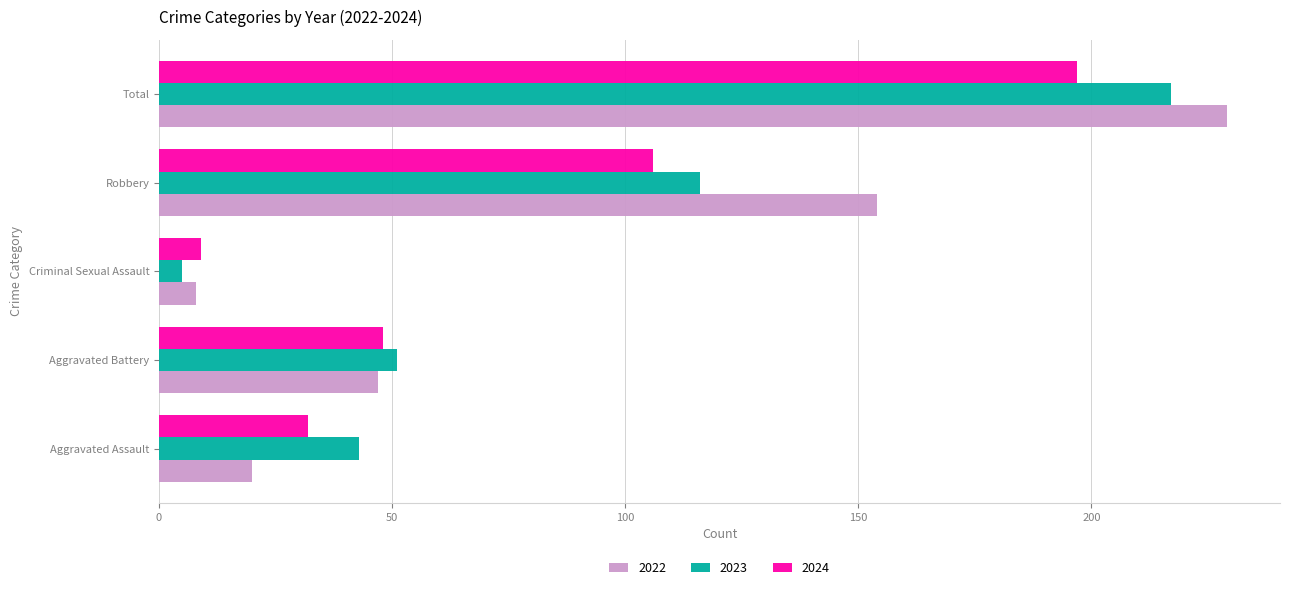

Where is 2024 nearest to the value 103?

Robbery